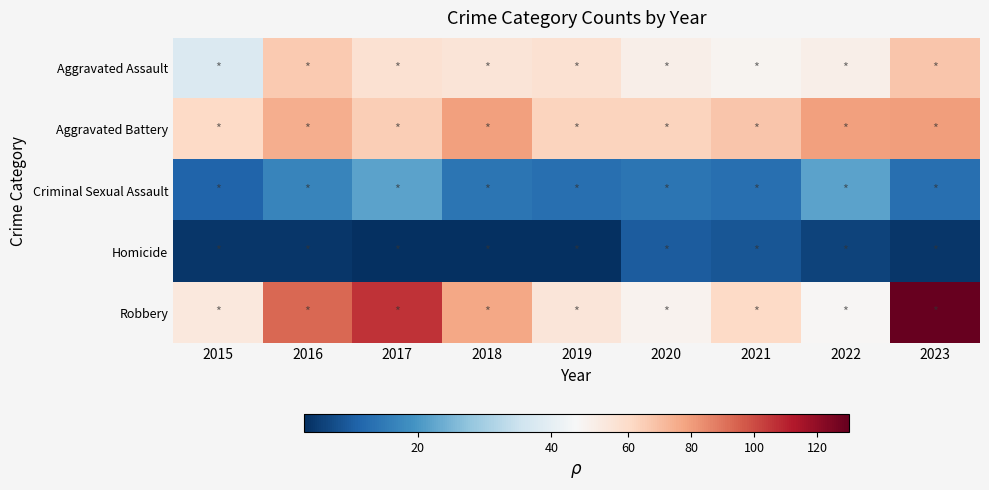

What is the minimum value shown in the chart?

3